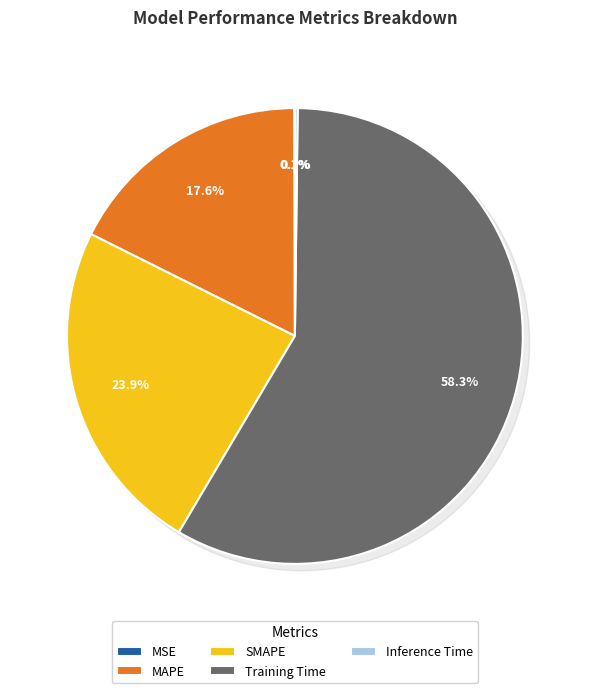

What is the change in value from MSE to SMAPE?

+0.7